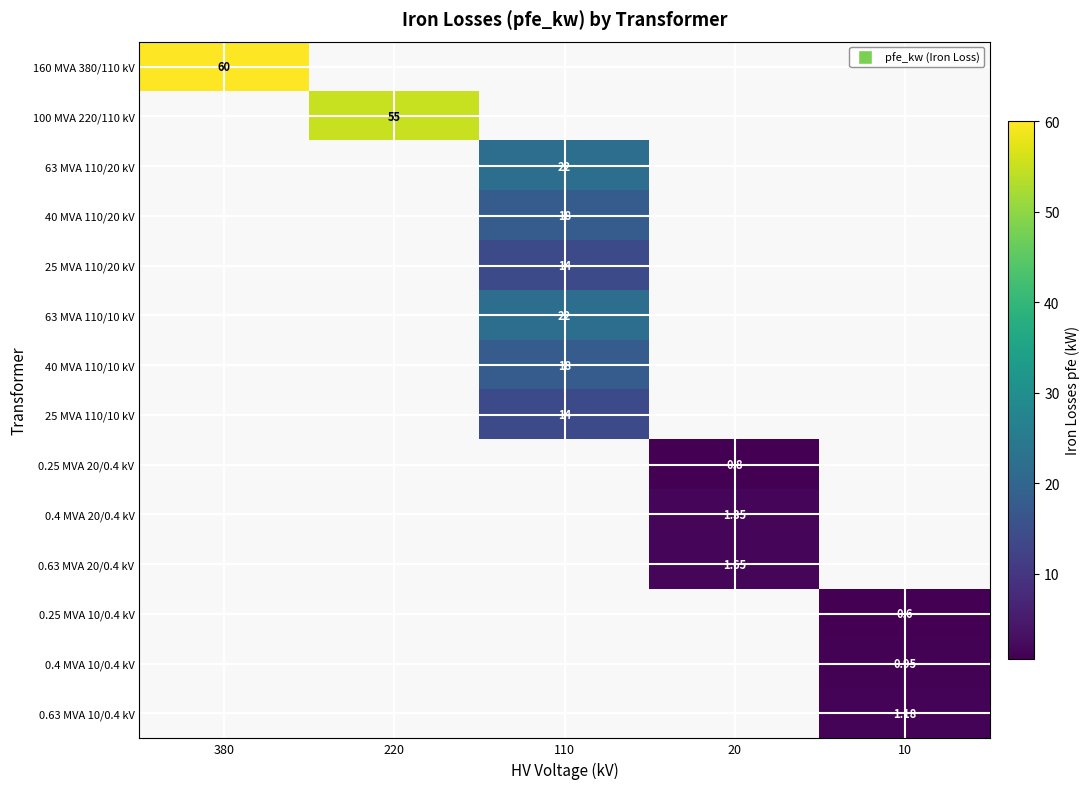

At how many categories does at least one series exceed 53?

2